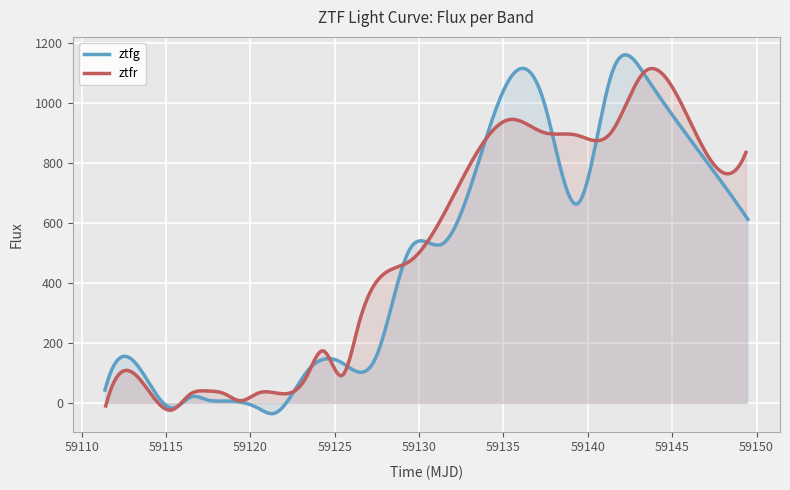

Rank the series at 0 from lowest to highest value.

ztfr, ztfg